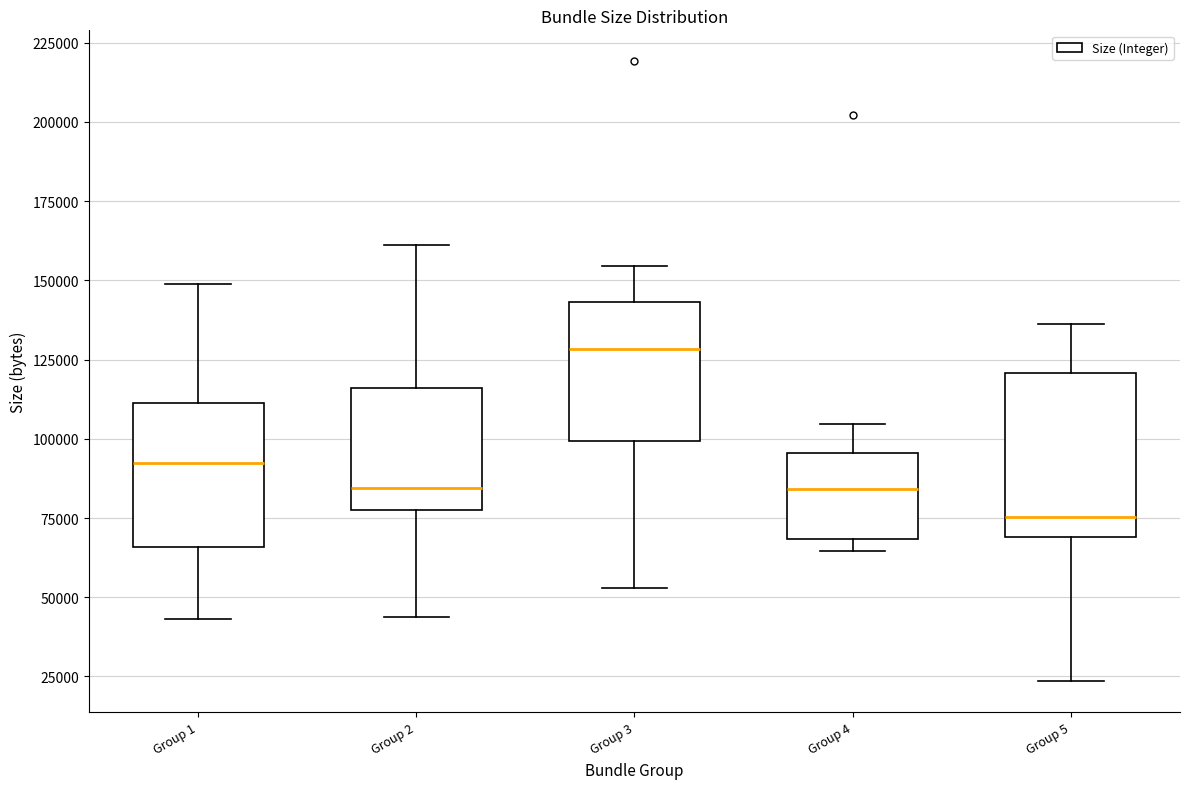

Which box is the tallest, from its lower edge to its upper edge?

Group 5